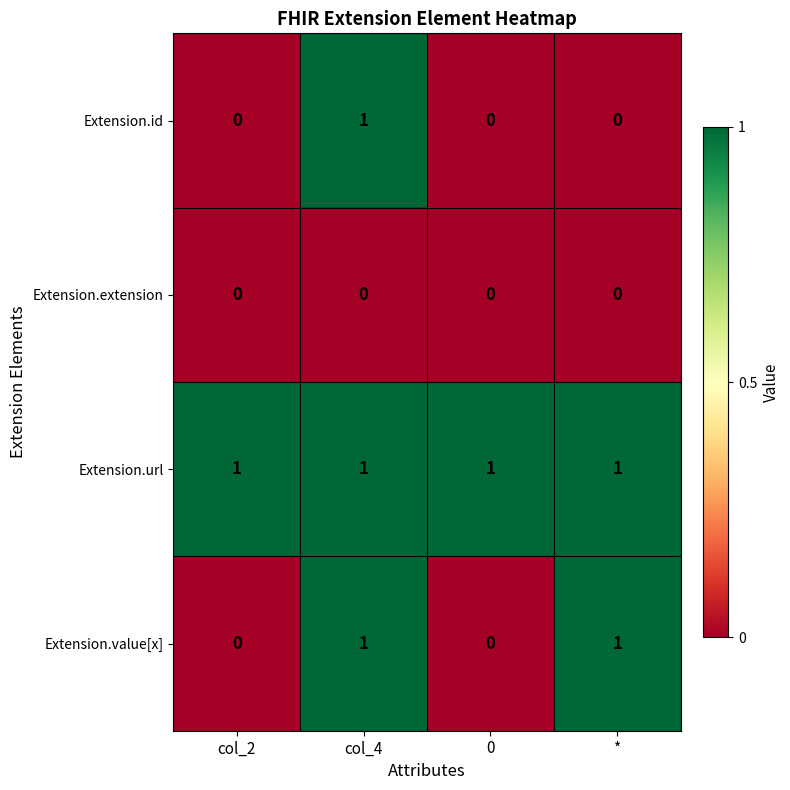

What is the maximum value shown in the chart?

1